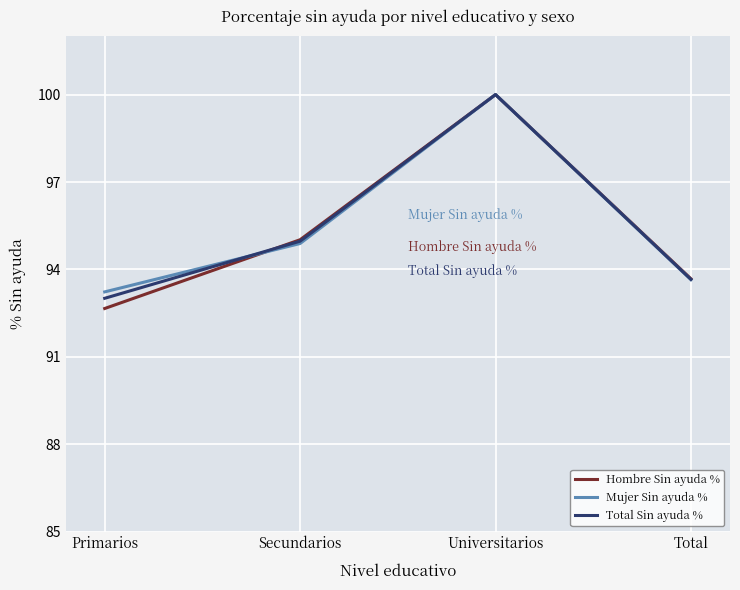

What are all the series names shown in the legend?

Hombre Sin ayuda %, Mujer Sin ayuda %, Total Sin ayuda %